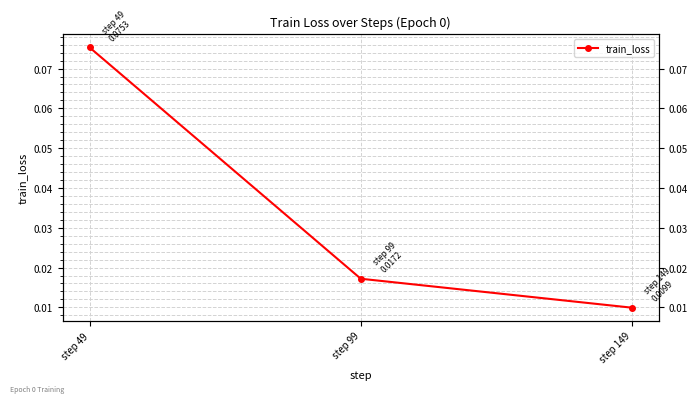

Reading right to left, list all the values displayed in this chart.

0.0	0.0	0.1